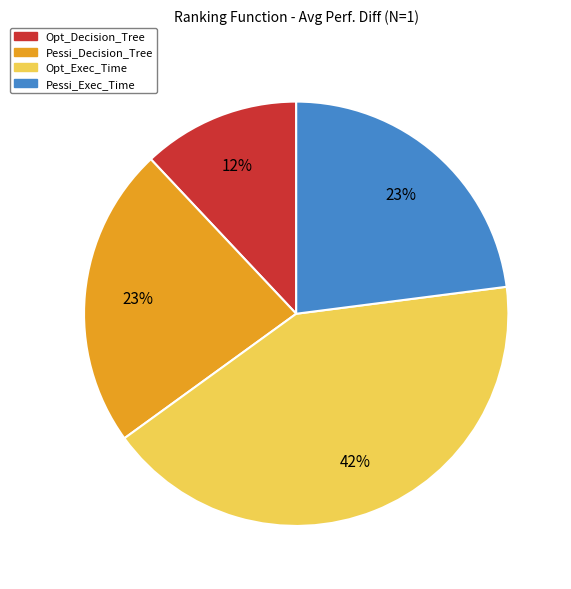

How many slices are in this pie chart?

4